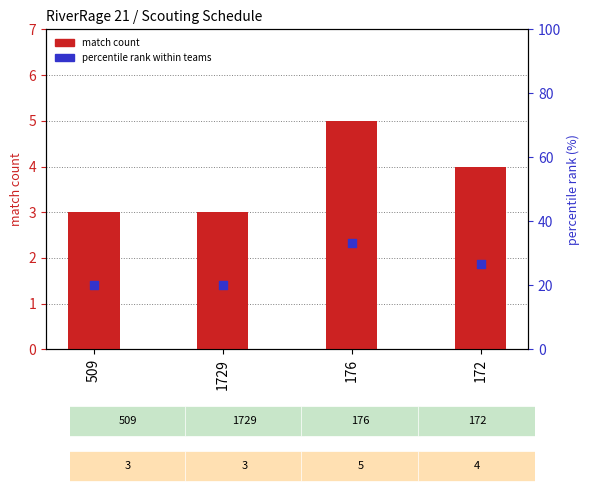

At which category is the sum across all series the highest?

176